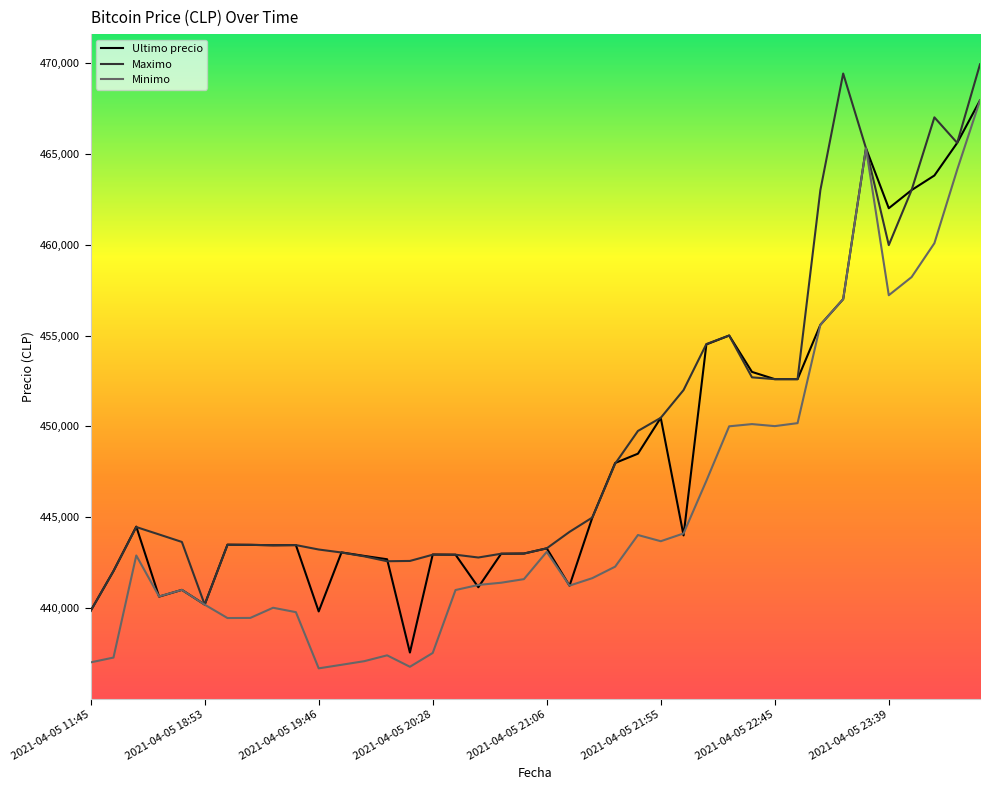

What is the maximum value shown in the chart?

469917